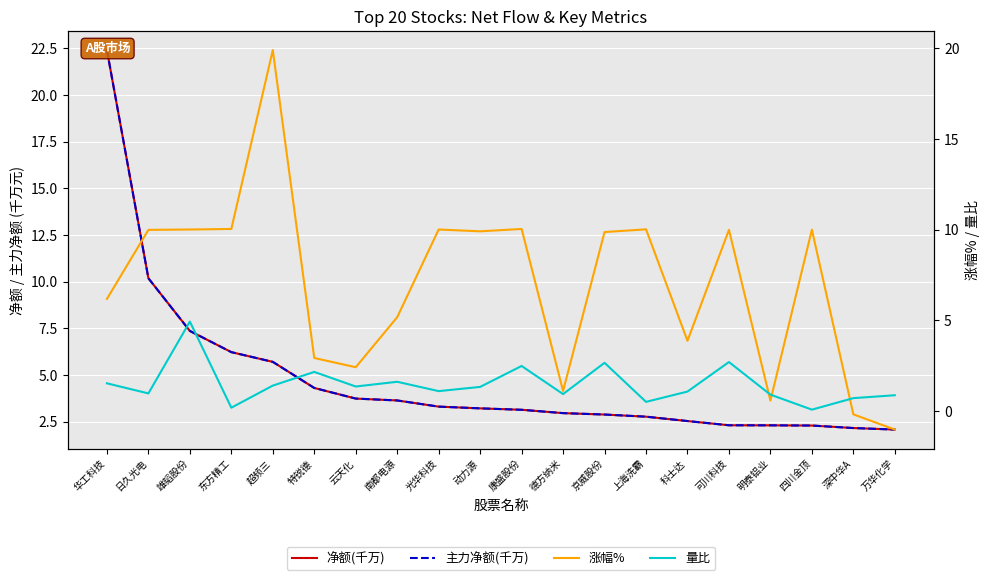

What is the difference between the highest and lowest values at 深中华A?

2.3